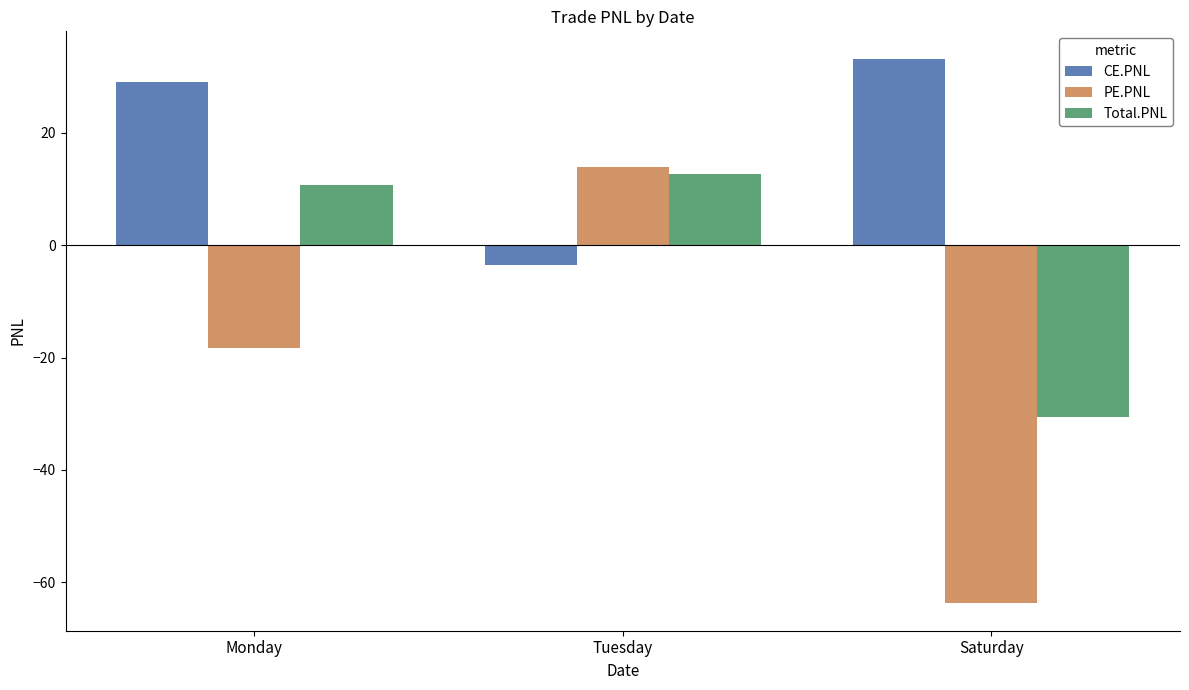

Which series has the largest total across all categories?

CE.PNL